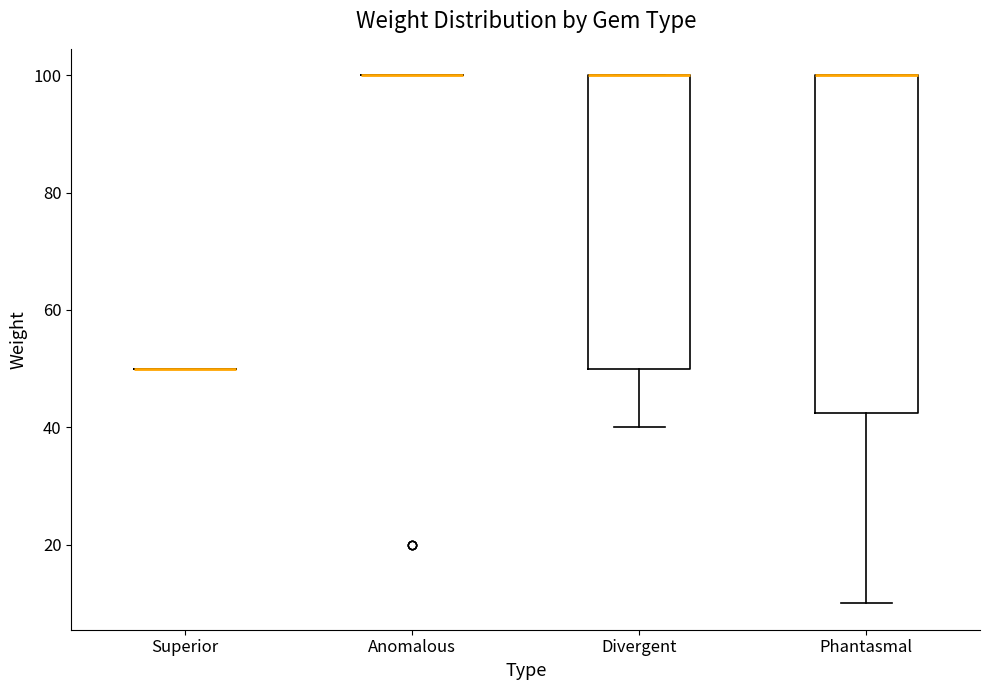

Reading left to right, transcribe this box plot: for each box, give where its median line is, the range the box spans, and where its two whiskers end, as read against the y-axis. The values are not printed on the chart, so give them approximately, as read against the axis.

Superior: box collapsed to a line at 50, whiskers 50 to 50
Anomalous: box collapsed to a line at 100, whiskers 100 to 100
Divergent: median 100 (drawn on the box's upper edge), box 50 to 100, whiskers 40 to 100
Phantasmal: median 100 (drawn on the box's upper edge), box 42 to 100, whiskers 10 to 100